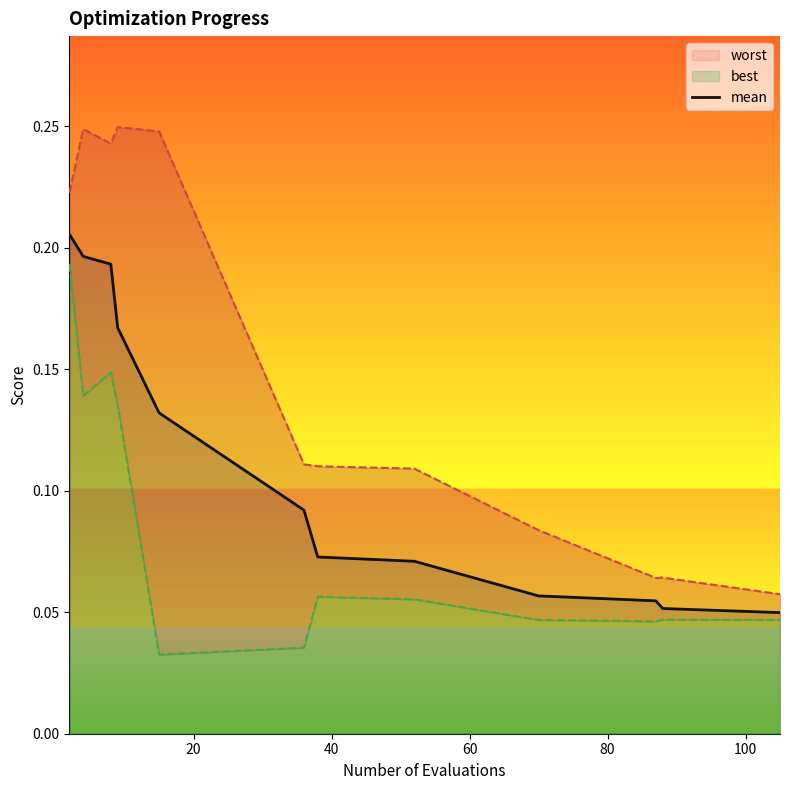

What is the difference between the second highest and second lowest values?

0.1